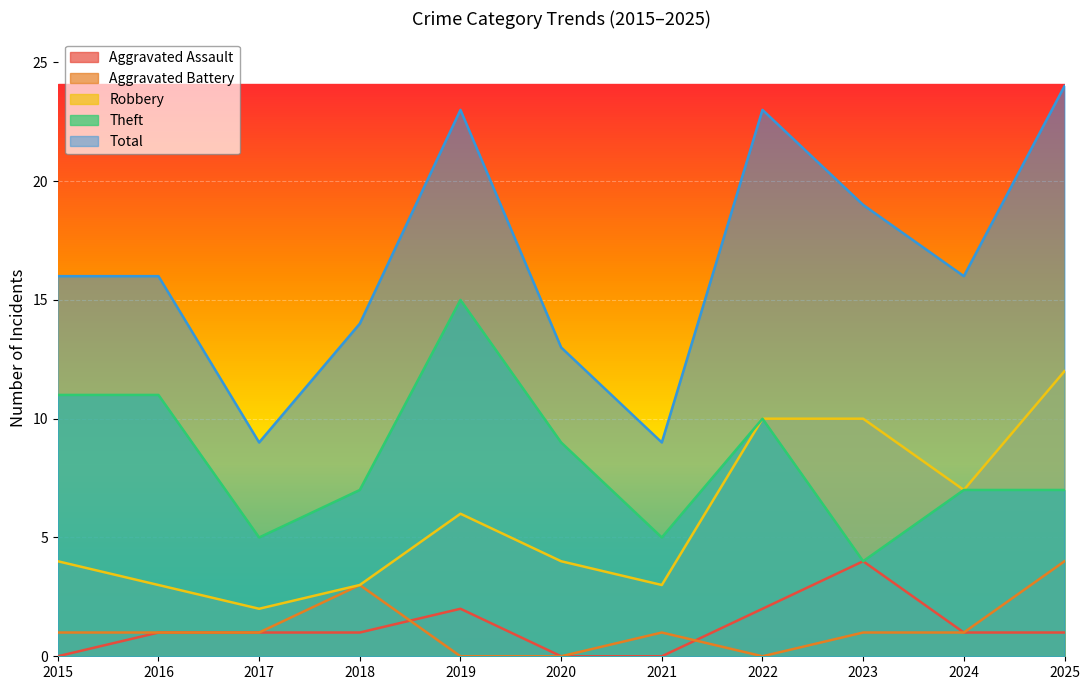

The value of Theft at 2016 is 3. True or false?

False